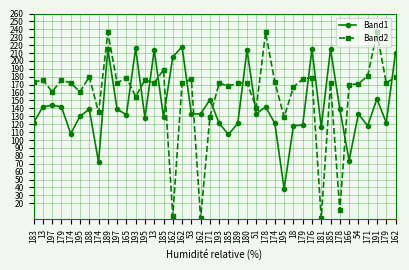

Does the chart have visible grid lines?

Yes